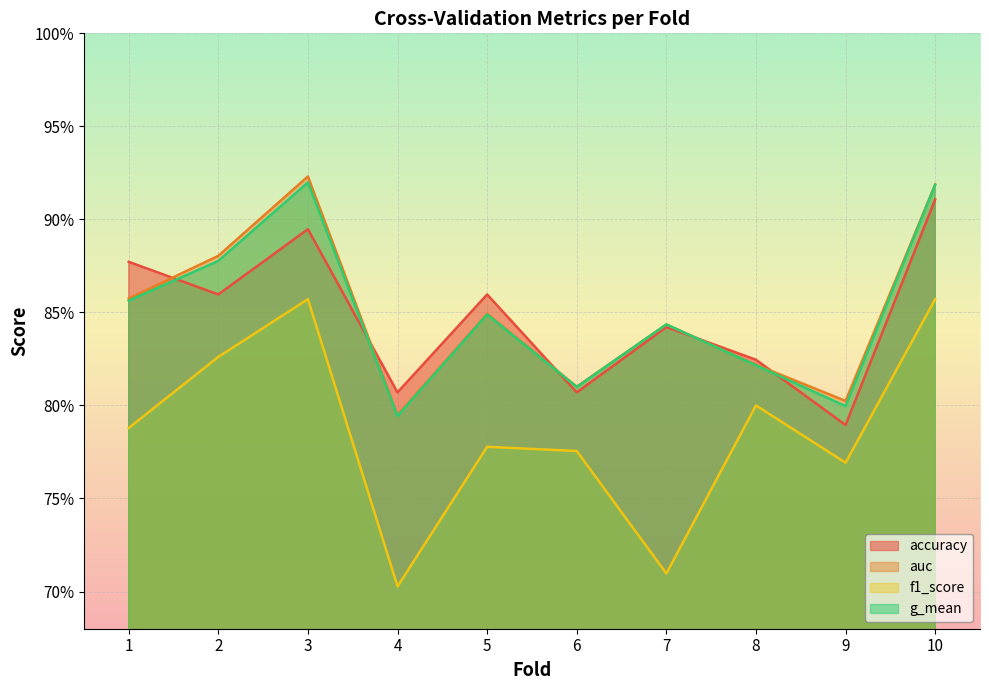

How many g_mean values are between 0 and 1?

10